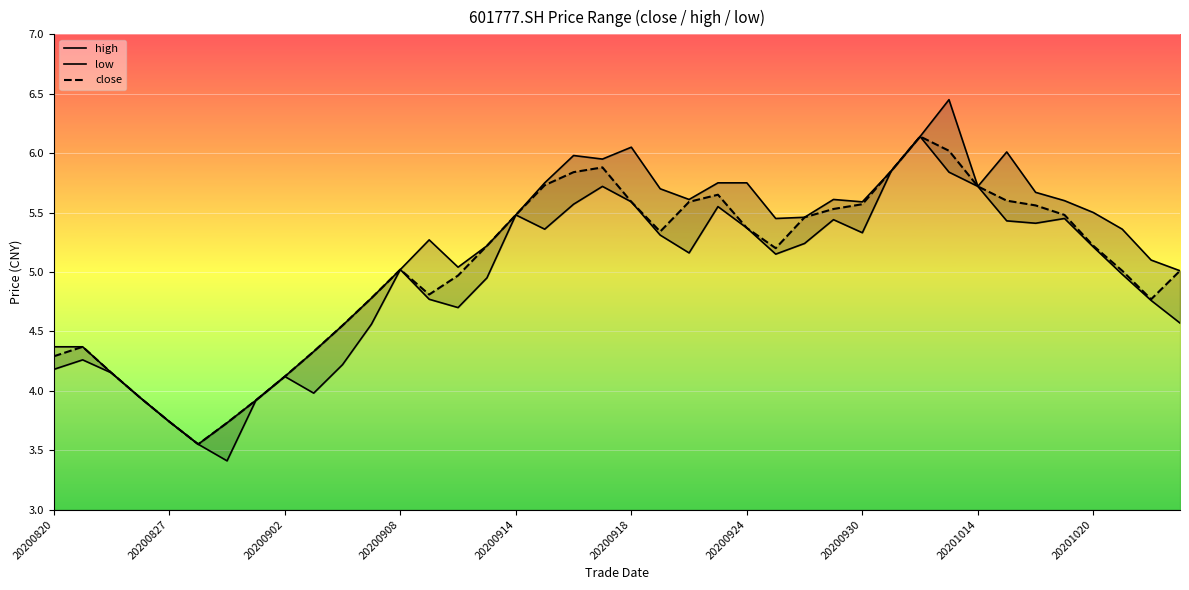

What is the average value of the close series?

5.1